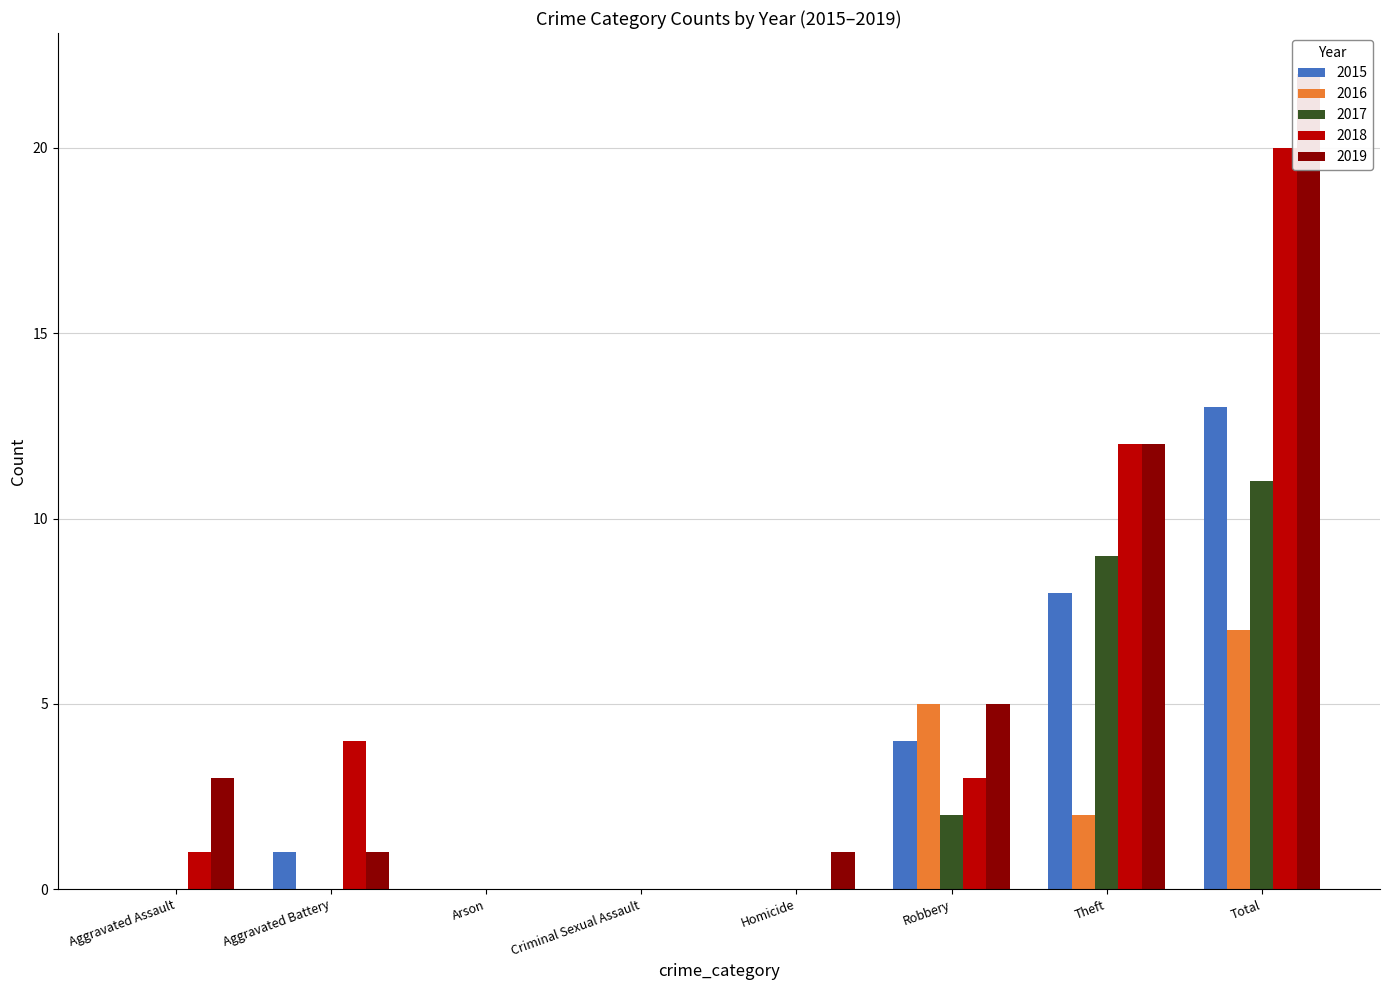

Which series changed the most between Aggravated Assault and Arson?

2019